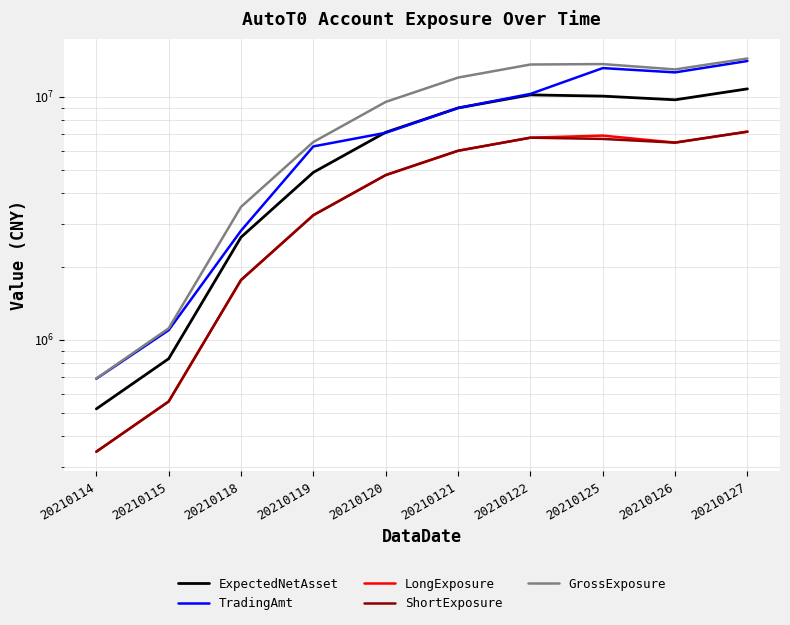

What are all the series names shown in the legend?

ExpectedNetAsset, TradingAmt, LongExposure, ShortExposure, GrossExposure